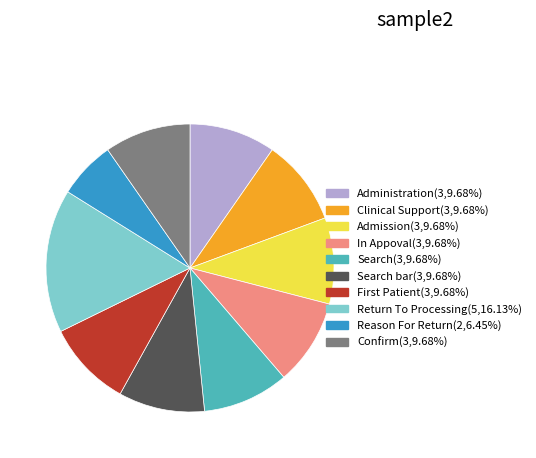

Is there a majority slice in this chart?

No